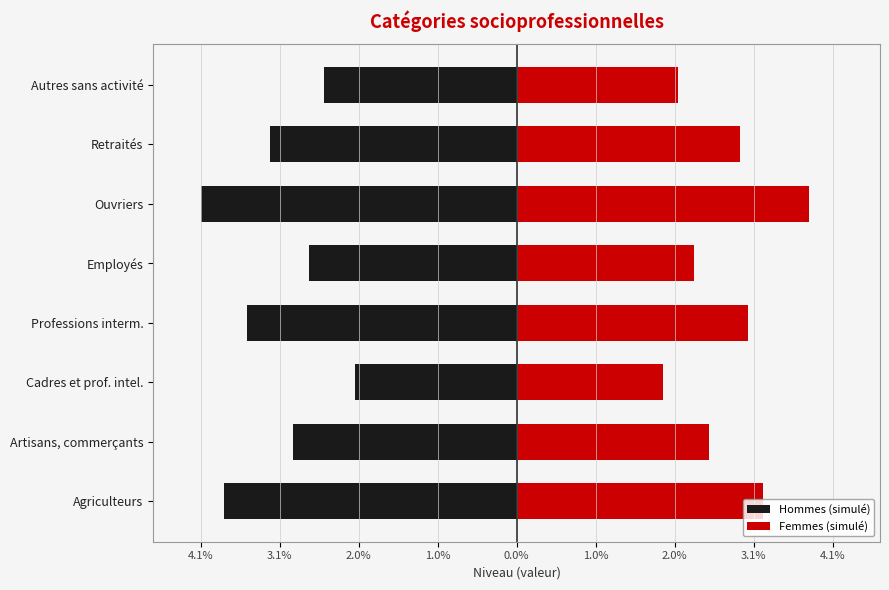

At Agriculteurs, list the series in order from largest to smallest.

Femmes (simulé), Hommes (simulé)